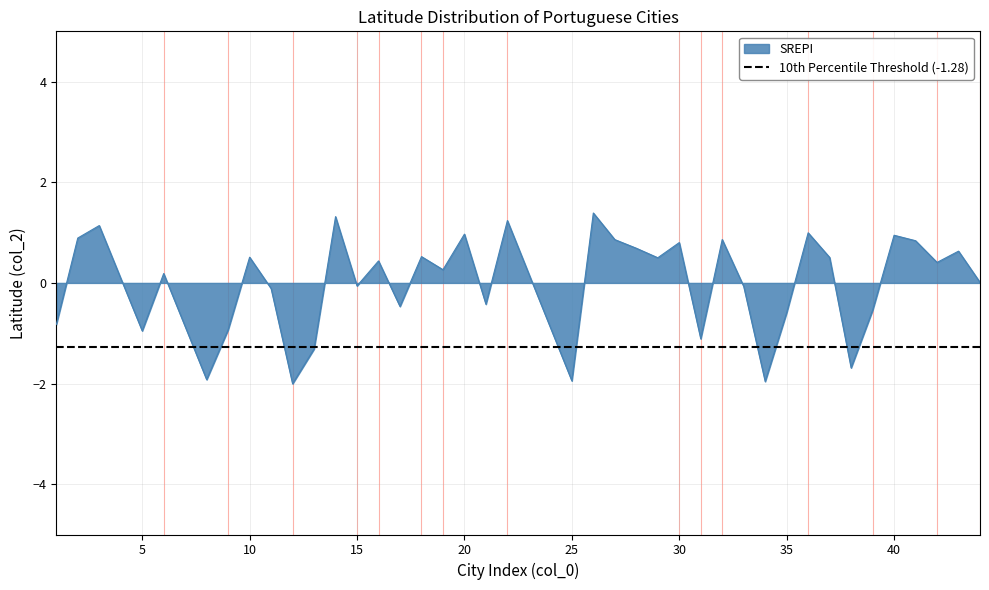

How many values are below zero?

17